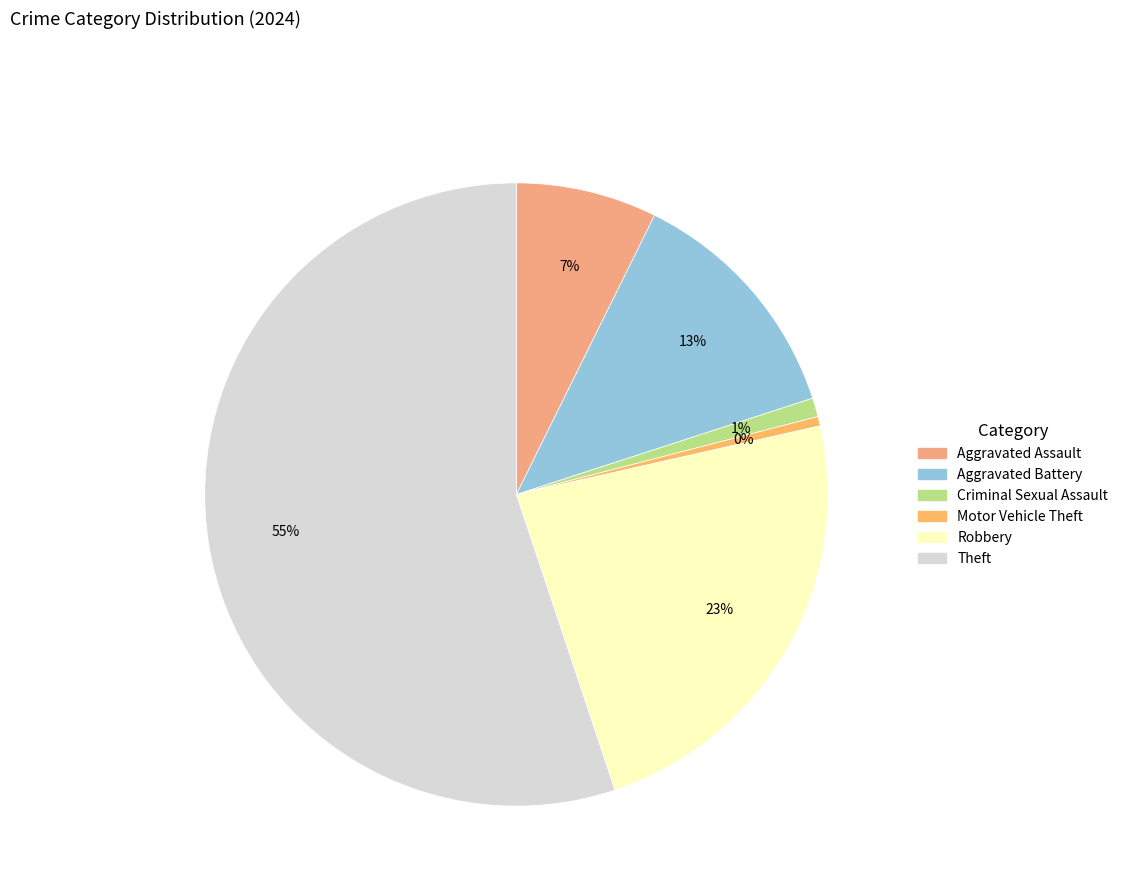

To the nearest percent, what portion does Aggravated Battery represent?

13%